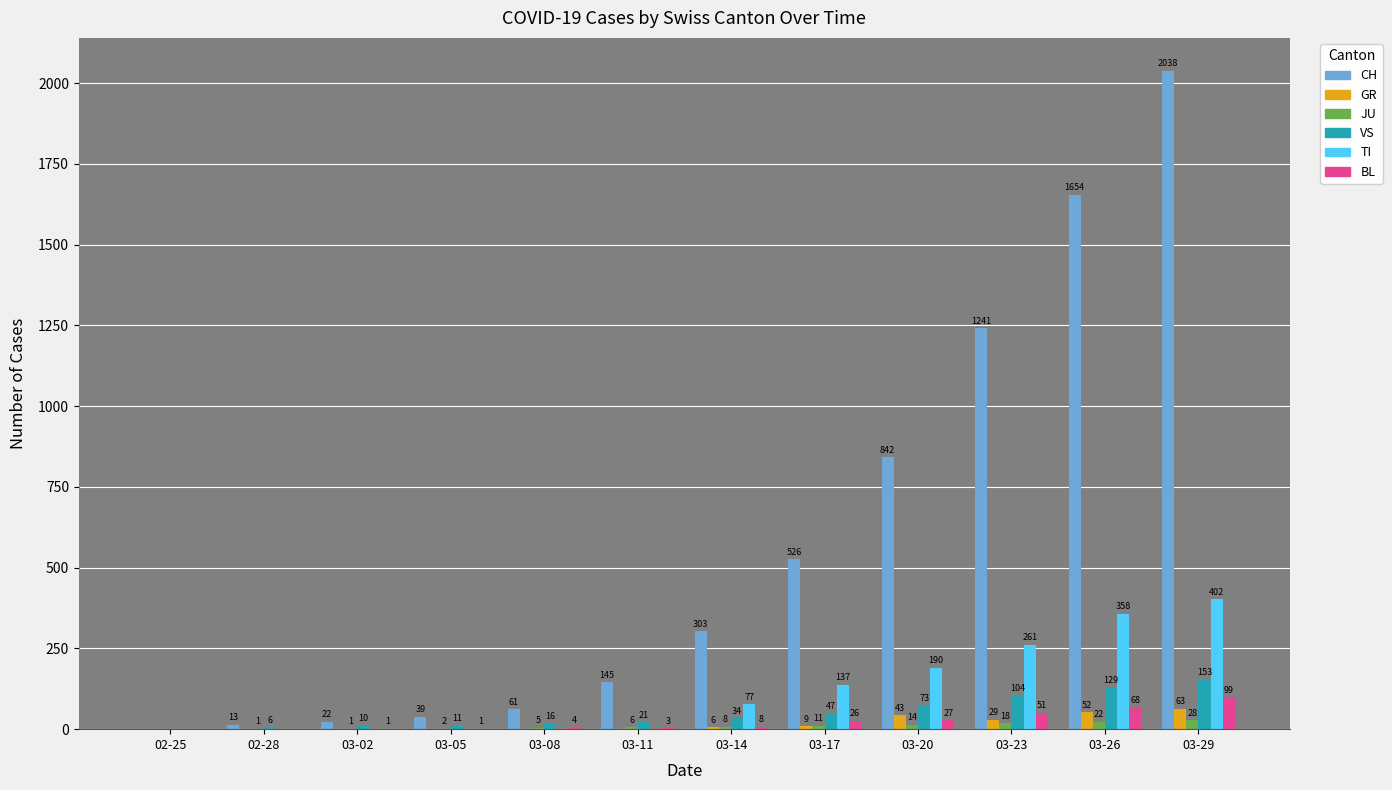

What is the greatest value displayed?

2038